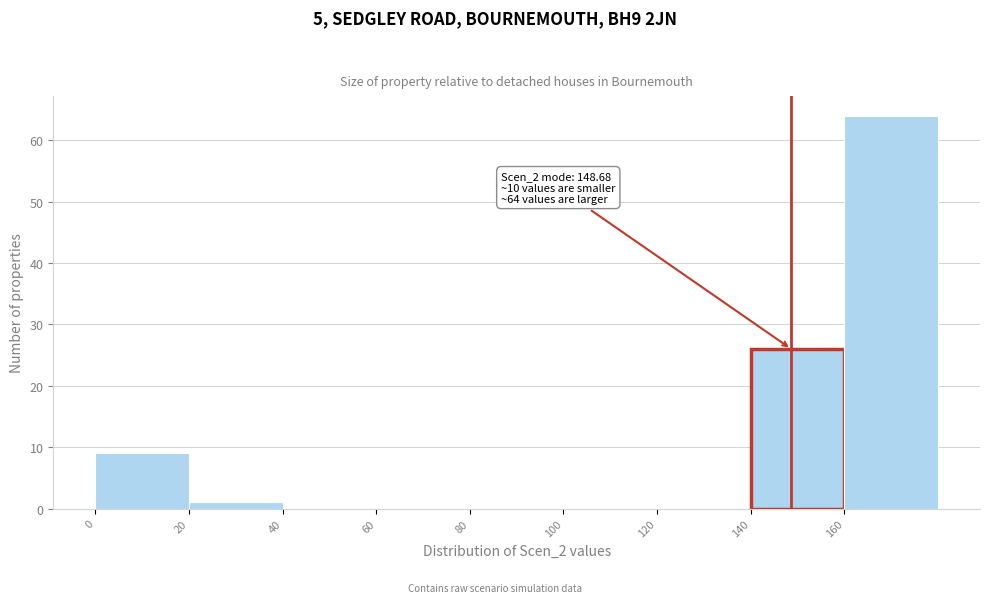

Over which range of the x-axis is the bar tallest?

160 to 180